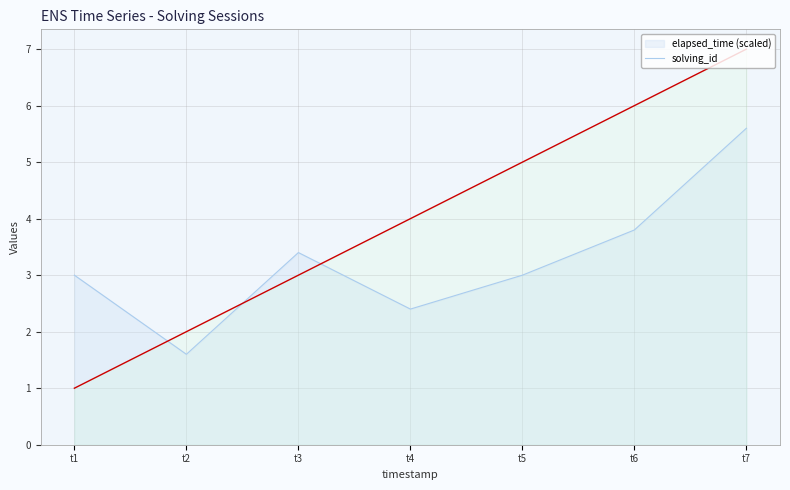

What is the greatest value displayed?

7.0